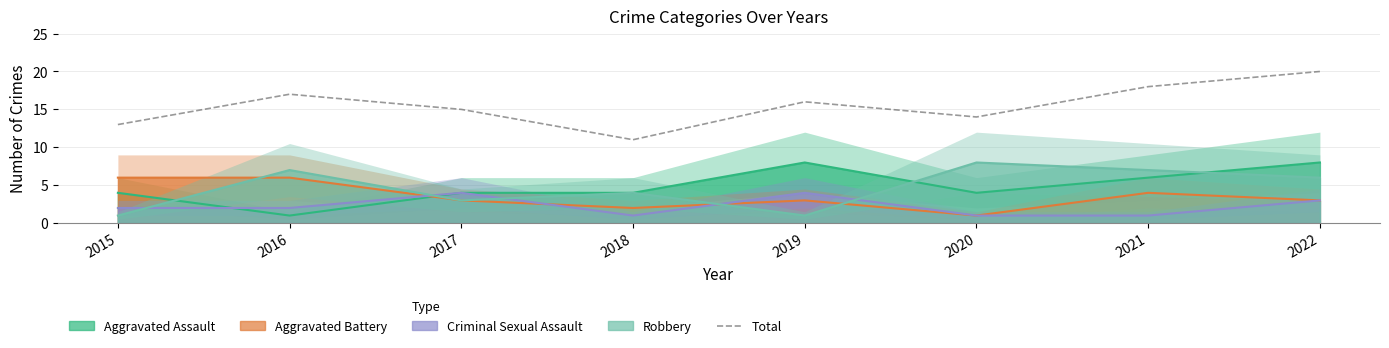

The value at 2021 is 18. True or false?

True